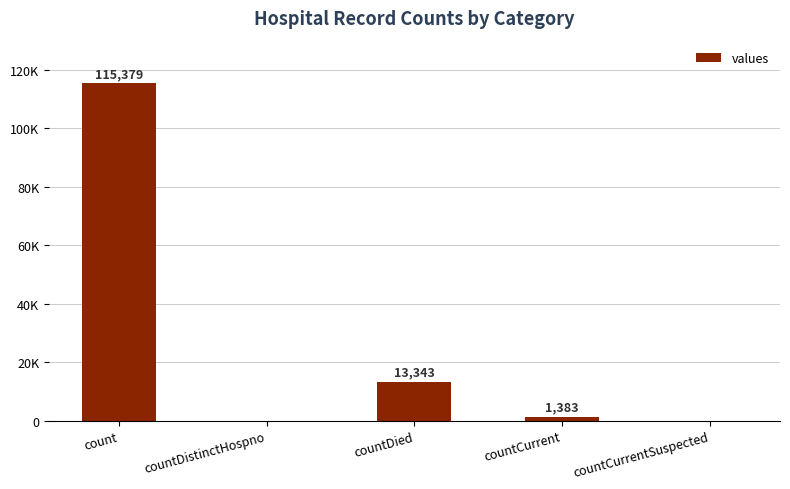

Which label corresponds to the largest value in the chart?

count